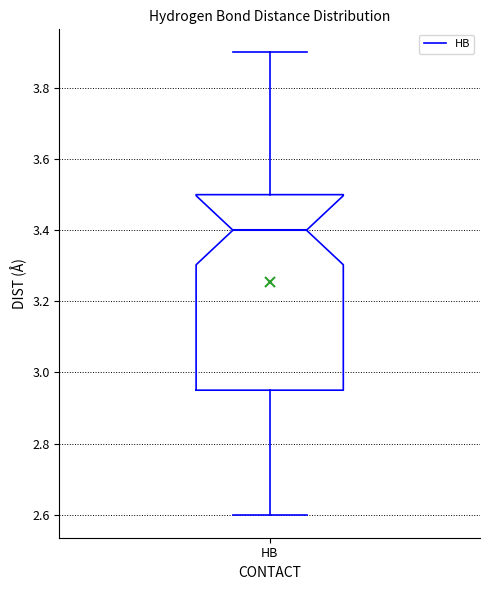

Transcribe this box plot: give where the median line is, the range the box spans, and where the two whiskers end, as read against the y-axis. The values are not printed on the chart, so give them approximately, as read against the axis.

median 3.40, box 2.96 to 3.50, whiskers 2.60 to 3.90